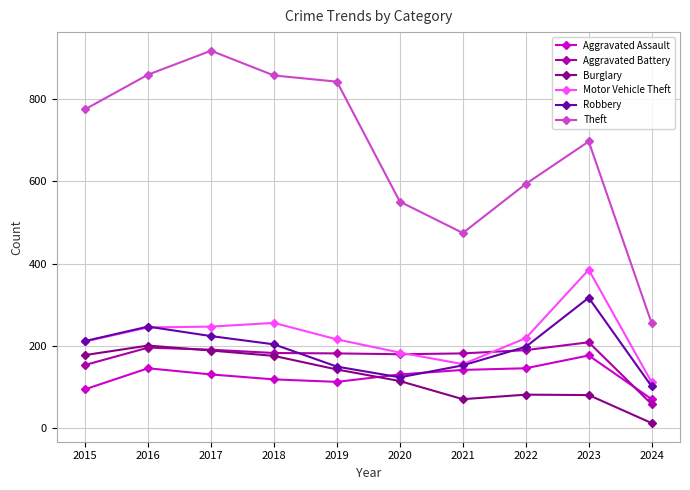

What are all the series names shown in the legend?

Aggravated Assault, Aggravated Battery, Burglary, Motor Vehicle Theft, Robbery, Theft